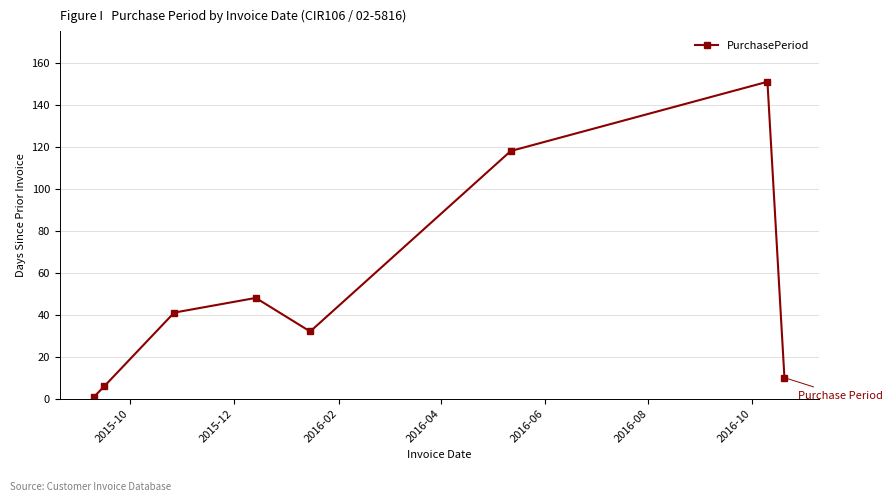

Reading left to right, what are all the values shown in this chart?

1	6	41	48	32	118	151	10